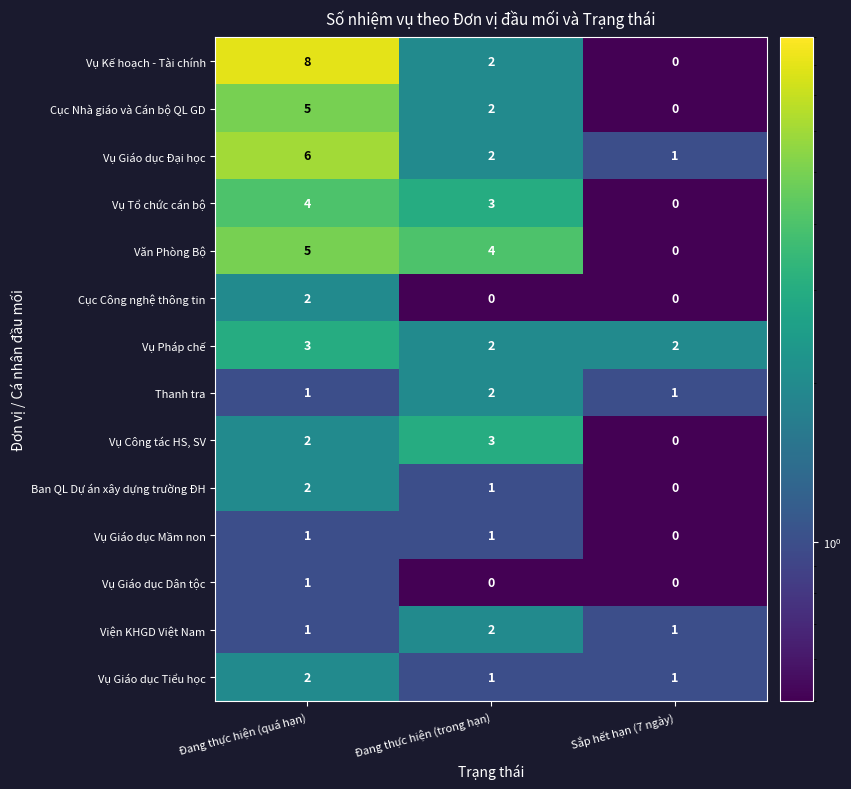

What is the difference between the maximum and minimum values in the Vụ Giáo dục Đại học series?

5